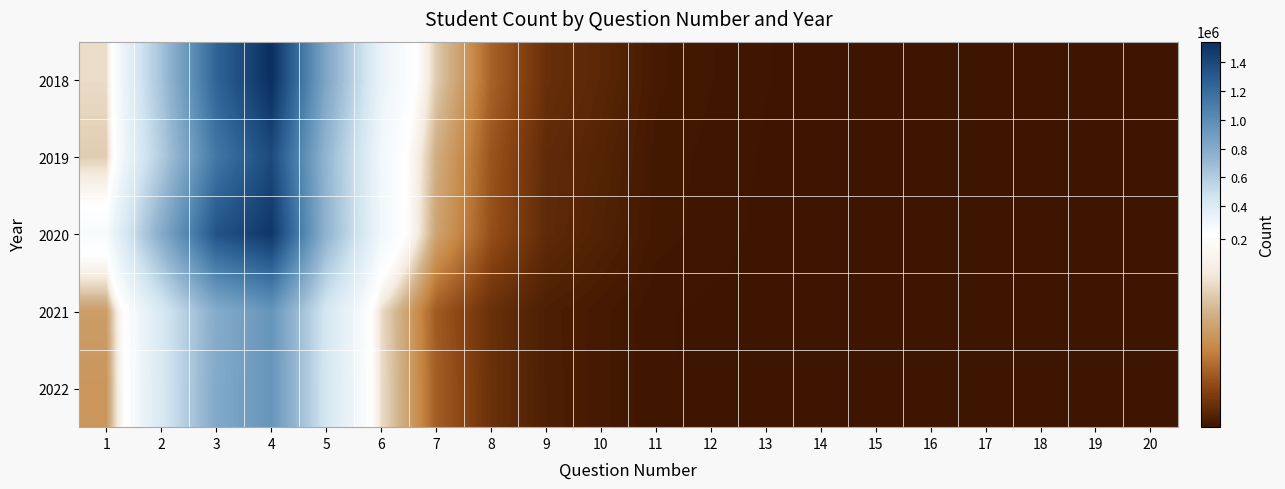

Reading left to right, list all the values displayed in this chart.

2018: 1=152443	2=652389	3=1244728	4=1540614	5=826345	6=317182	7=139568	8=60020	9=23086	10=15869	11=5291	12=3291	13=1709	14=852	15=698	16=383	17=254	18=205	19=201	20=742
2019: 1=141034	2=598208	3=1134266	4=1391434	5=726489	6=275023	7=117686	8=51136	9=19300	10=13146	11=4145	12=2703	13=1403	14=707	15=577	16=298	17=166	18=147	19=112	20=524
2020: 1=241838	2=795664	3=1335991	4=1501565	5=743137	6=277991	7=108767	8=47938	9=18791	10=11311	11=3981	12=2519	13=1080	14=617	15=546	16=210	17=110	18=94	19=56	20=430
2021: 1=103091	2=421729	3=793804	4=944895	5=438596	6=152370	7=55490	8=23677	9=8956	10=5438	11=1868	12=1222	13=516	14=286	15=239	16=100	17=48	18=45	19=35	20=235
2022: 1=96771	2=418960	3=809809	4=942988	5=440606	6=153465	7=57210	8=24092	9=9185	10=5401	11=1854	12=1339	13=534	14=324	15=269	16=98	17=65	18=48	19=43	20=312